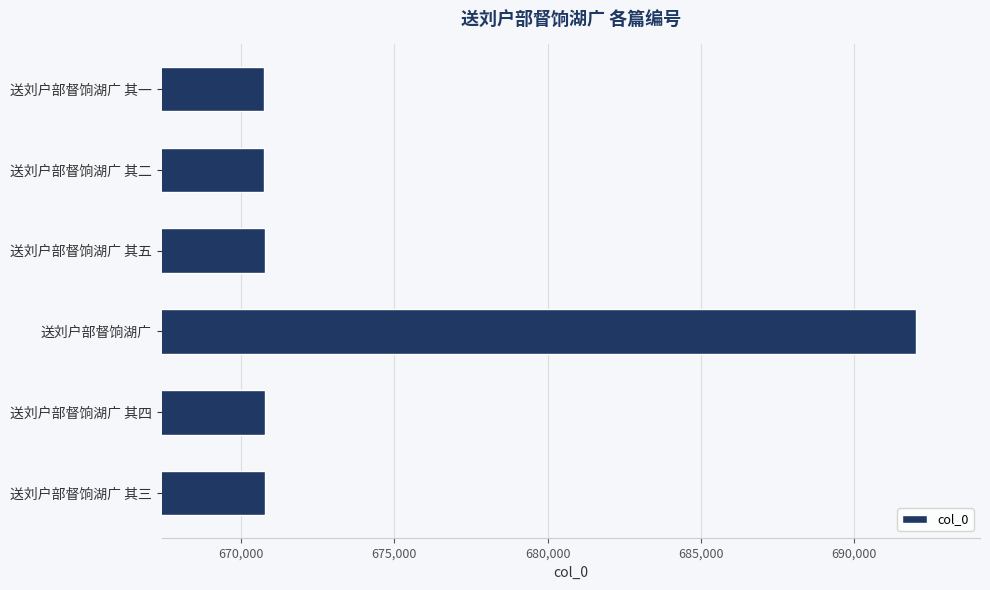

The value at 送刘户部督饷湖广 其二 is 1055460. True or false?

False